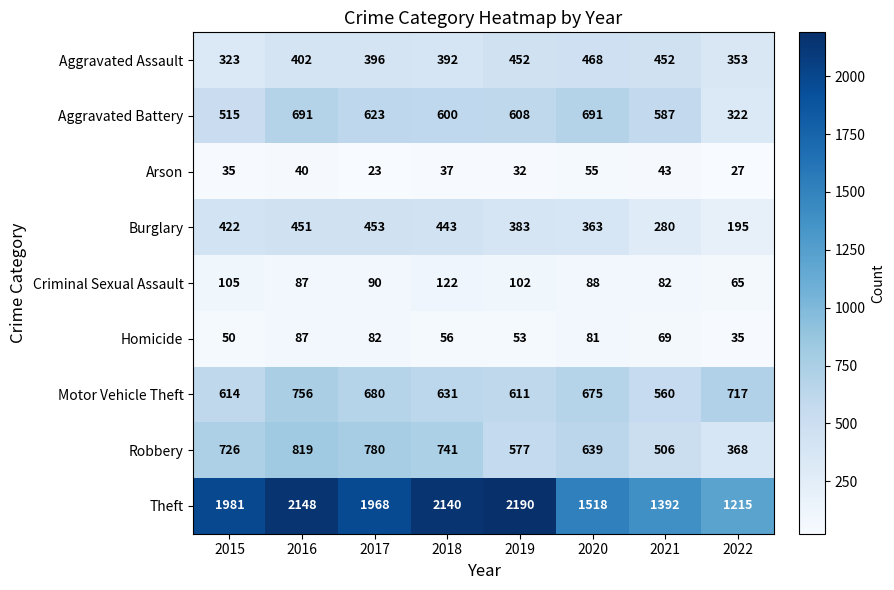

Which series has the largest total across all categories?

Theft